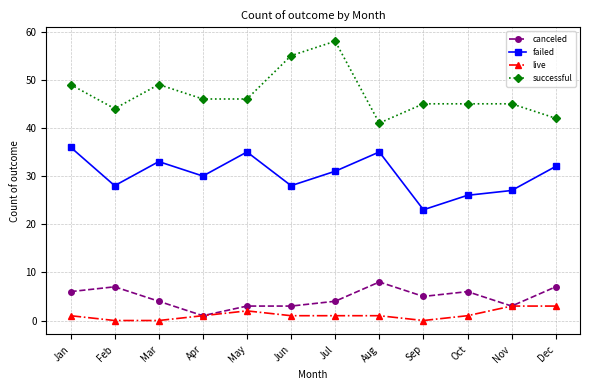

Reading left to right, list all the values displayed in this chart.

canceled: Jan=6	Feb=7	Mar=4	Apr=1	May=3	Jun=3	Jul=4	Aug=8	Sep=5	Oct=6	Nov=3	Dec=7
failed: Jan=36	Feb=28	Mar=33	Apr=30	May=35	Jun=28	Jul=31	Aug=35	Sep=23	Oct=26	Nov=27	Dec=32
live: Jan=1	Feb=0	Mar=0	Apr=1	May=2	Jun=1	Jul=1	Aug=1	Sep=0	Oct=1	Nov=3	Dec=3
successful: Jan=49	Feb=44	Mar=49	Apr=46	May=46	Jun=55	Jul=58	Aug=41	Sep=45	Oct=45	Nov=45	Dec=42